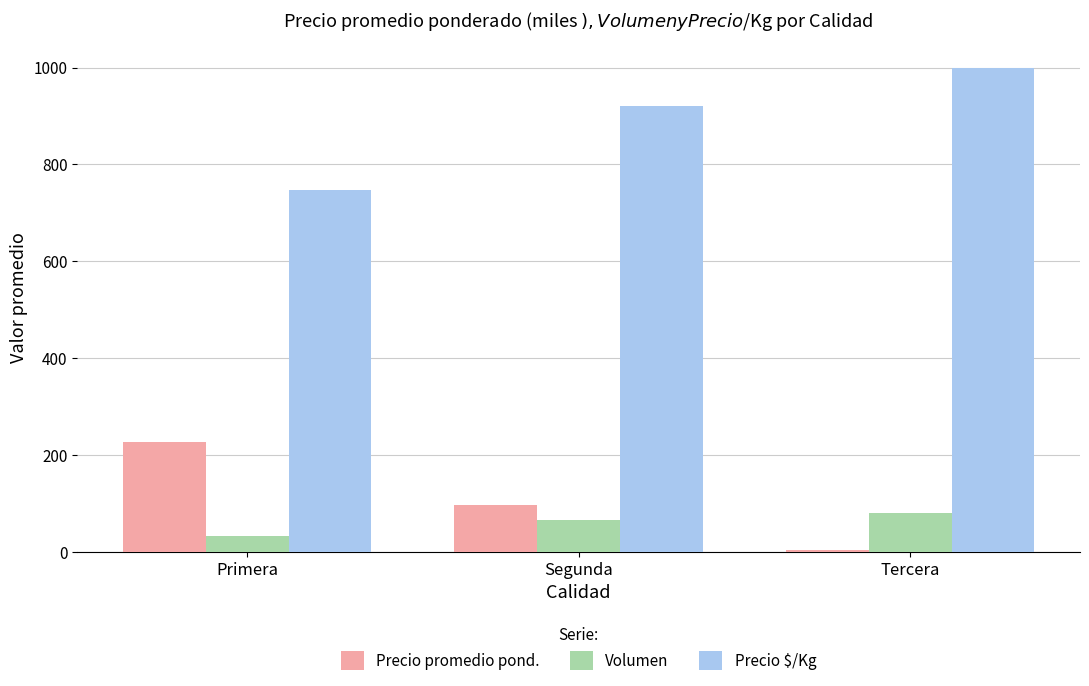

True or false: Precio $/Kg has a value of 921.3 at Segunda.

True